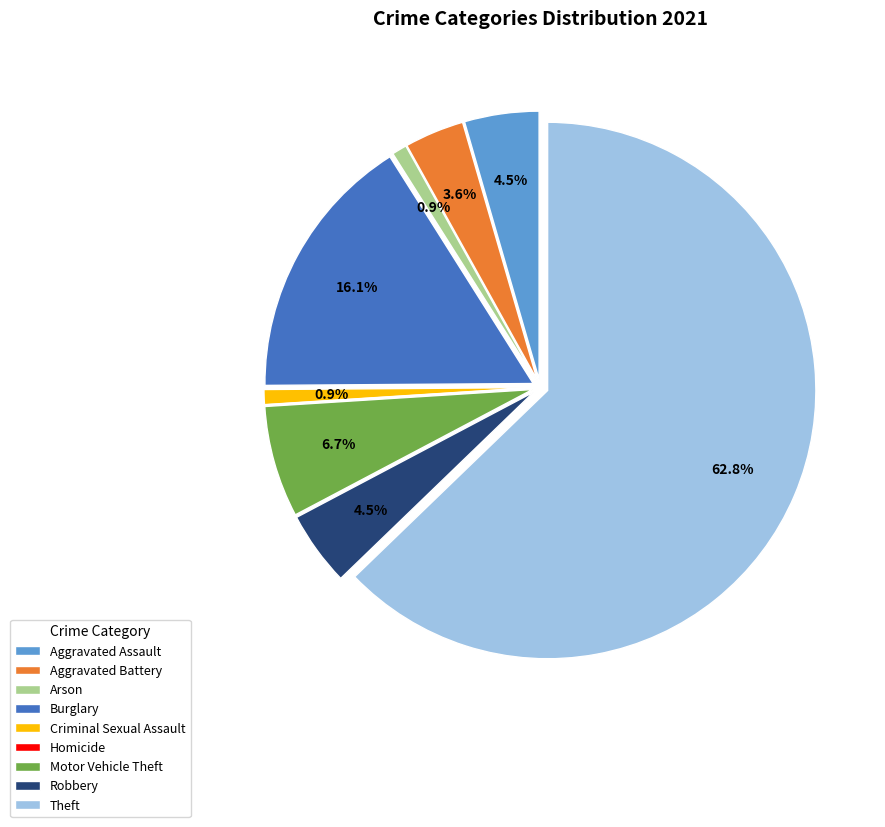

How many slices are in this pie chart?

9